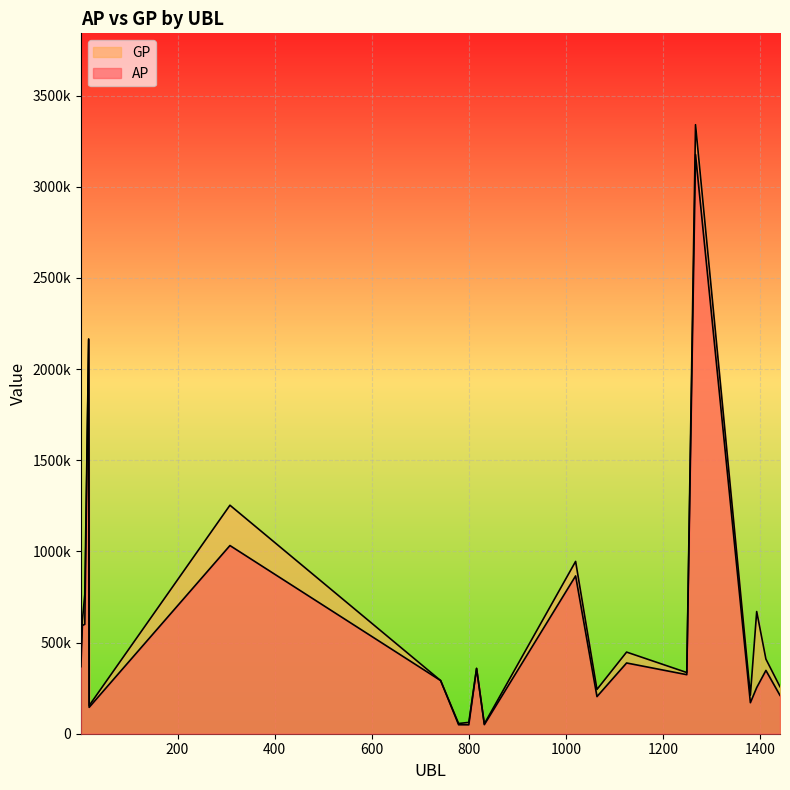

Which series has the largest range (max minus min)?

GP